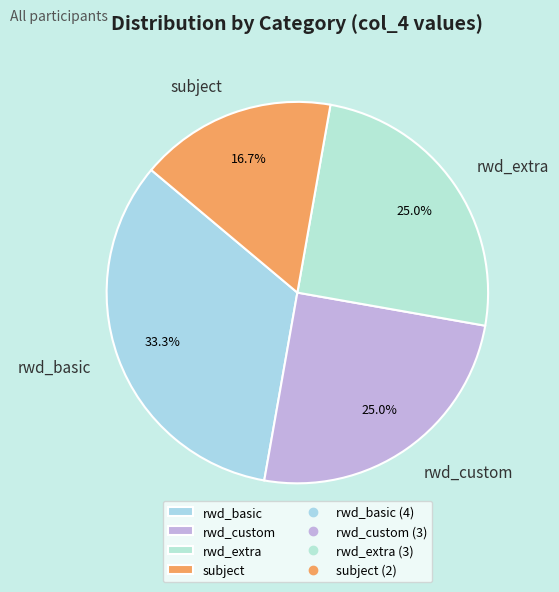

How many slices are in this pie chart?

4